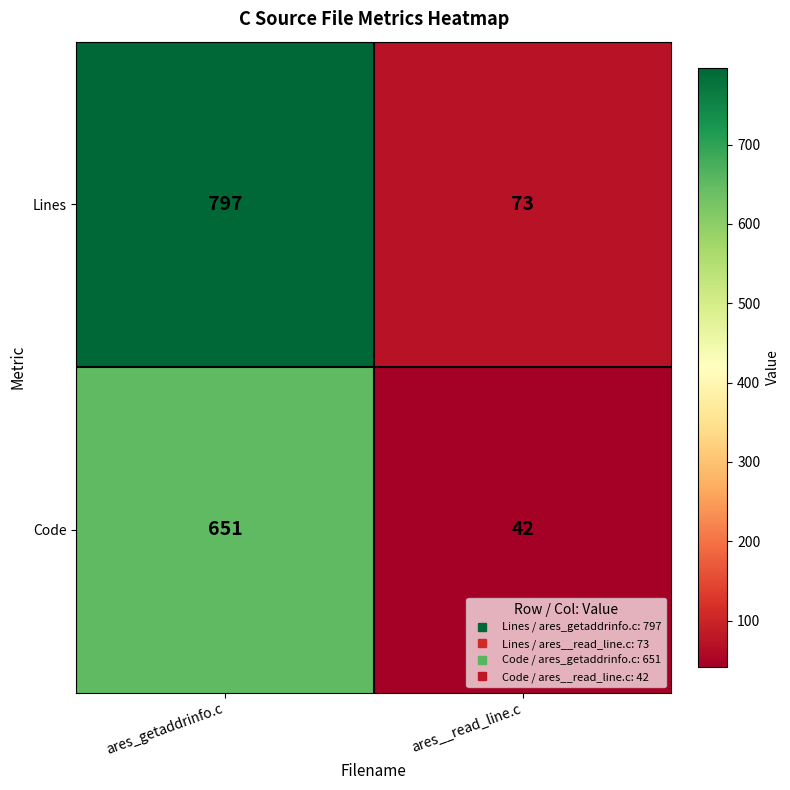

Which category has the lowest value across all series?

ares__read_line.c